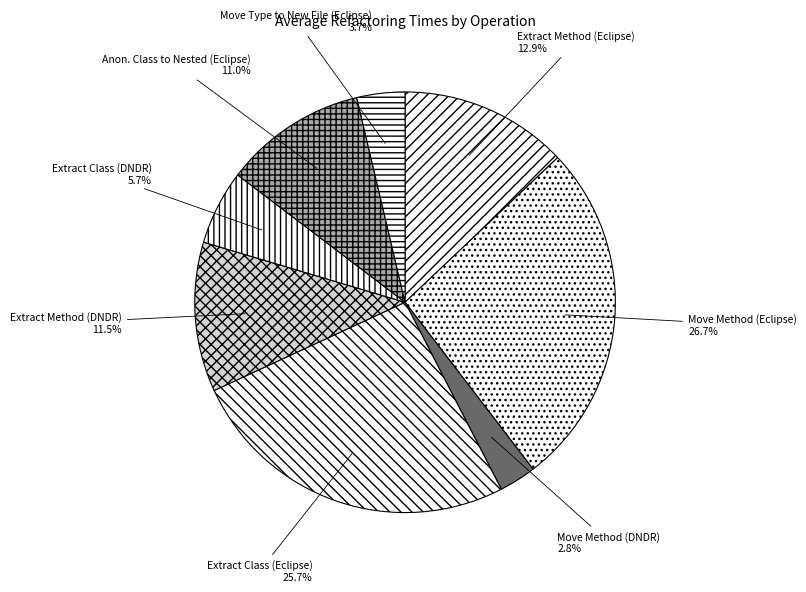

What percentage is NOT represented by Anon. Class to Nested (Eclipse)?

89.0%